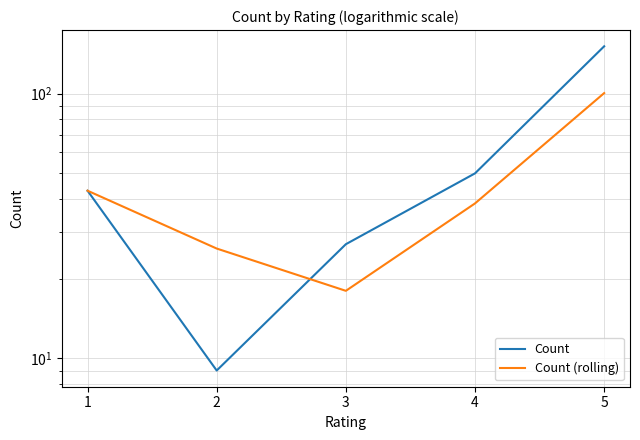

Rank the series by their average value, from highest to lowest.

Count, Count (rolling)